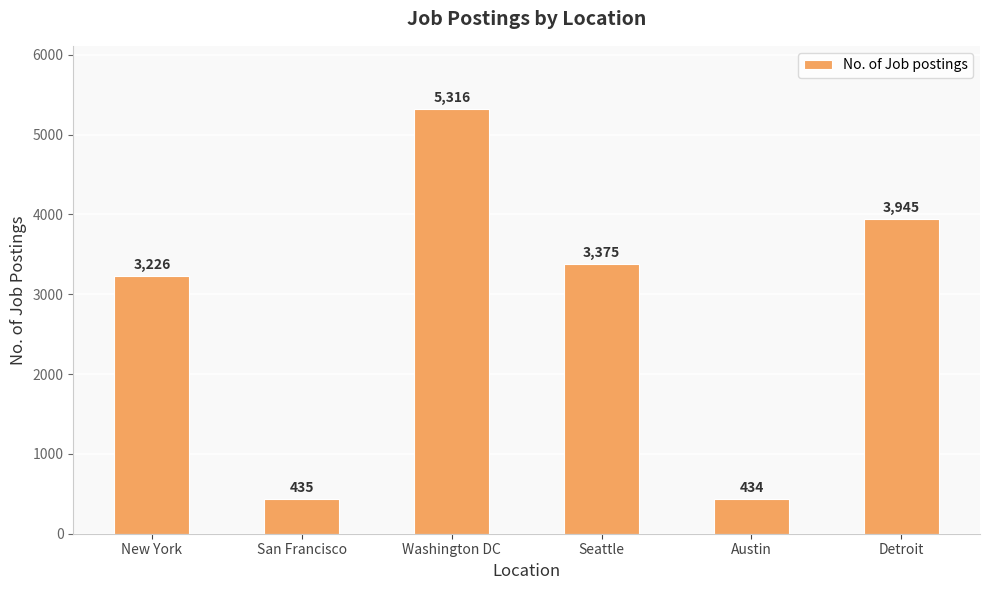

The chart shows a value of 3945 at Detroit. True or false?

True